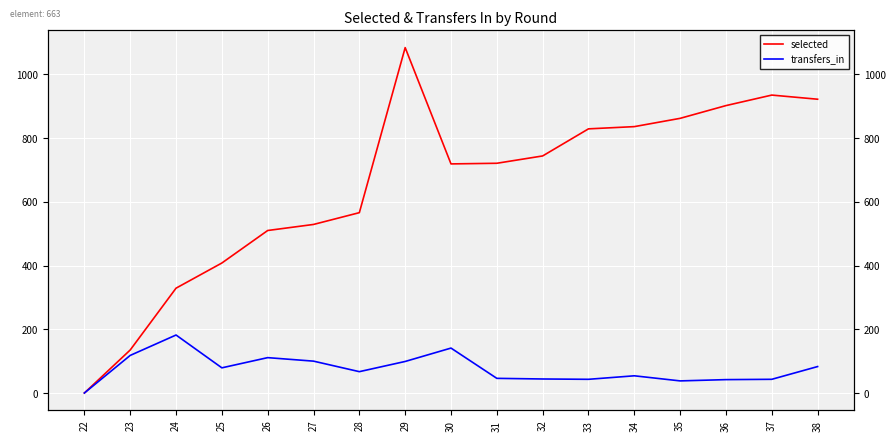

What is the sum of the transfers_in values at 25 and 28?

146